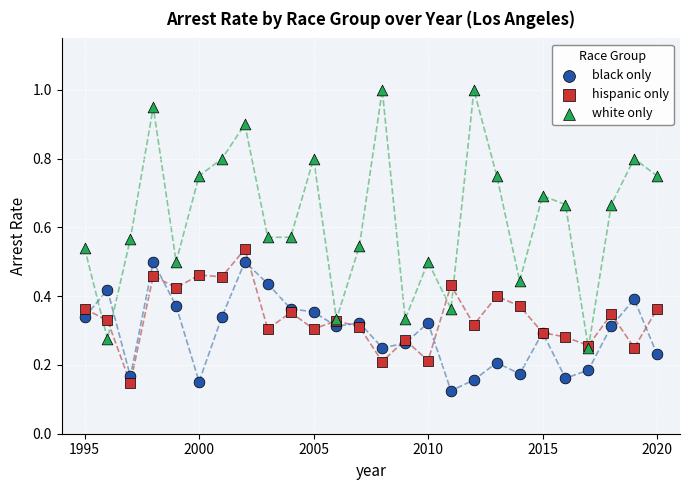

What are all the series names shown in the legend?

black only, hispanic only, white only